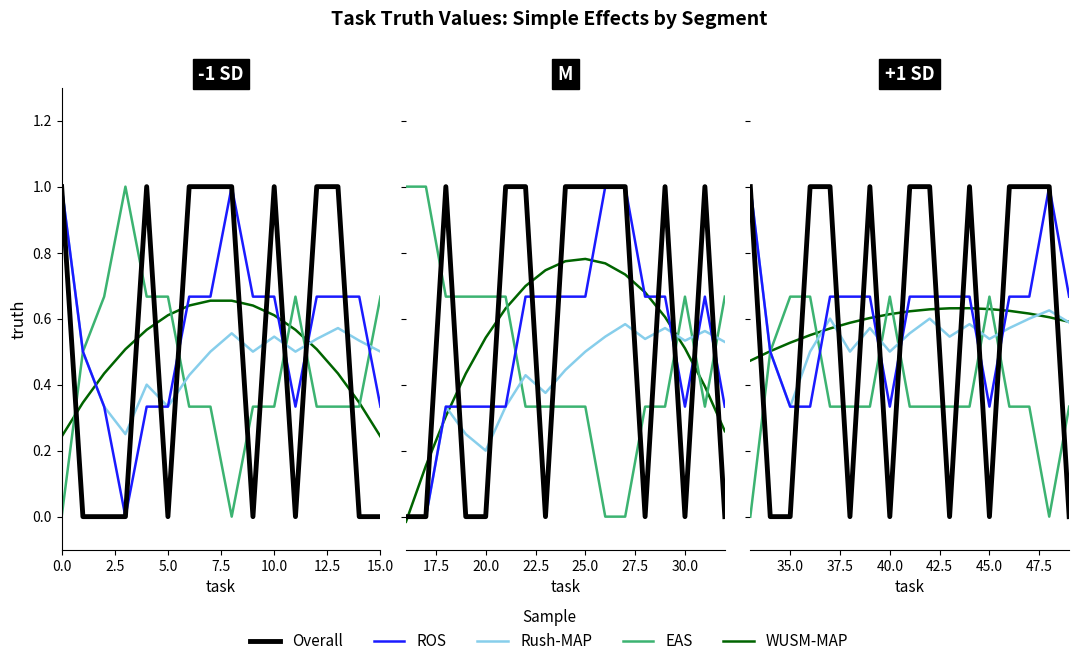

In Overall, how many points are lower than both neighbors (excluding endpoints)?

4